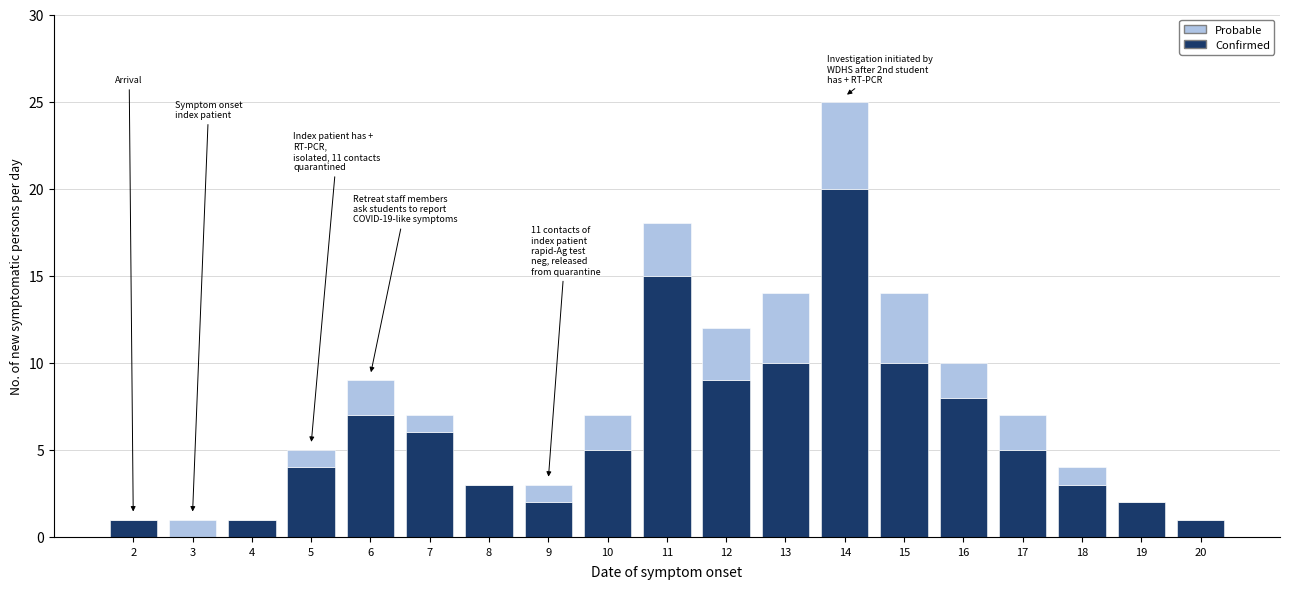

The value of Confirmed at 17 is 9. True or false?

False